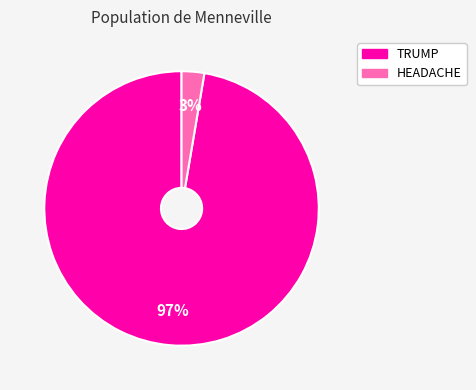

Does HEADACHE represent more than half of the total?

No